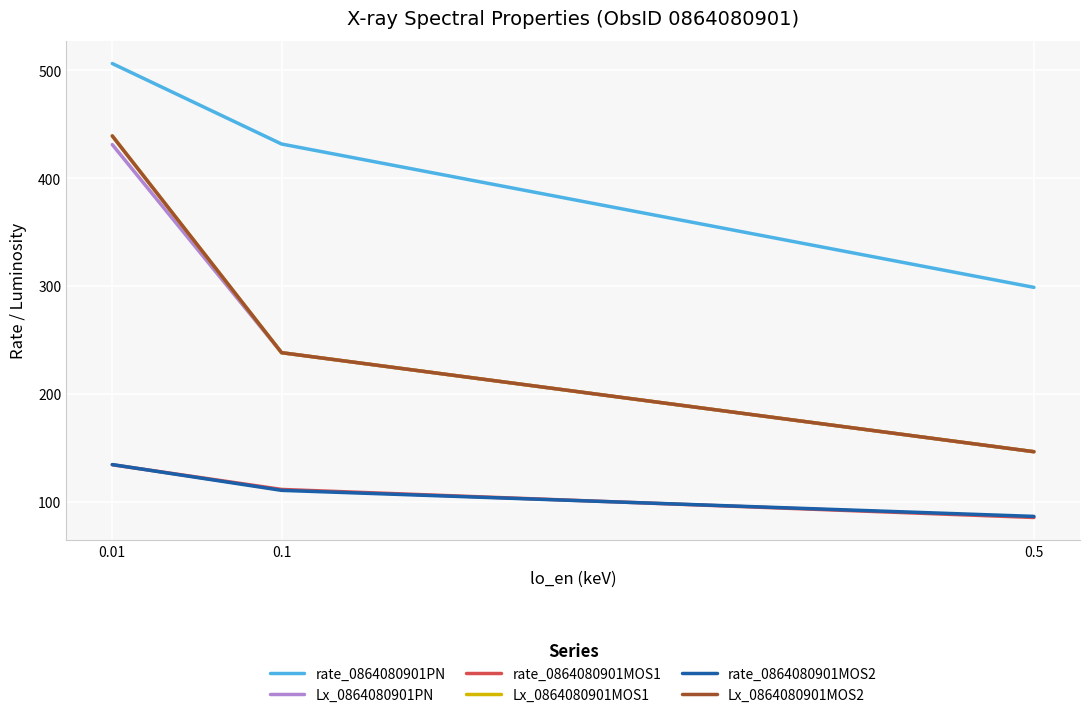

Which series has the largest range (max minus min)?

Lx_0864080901MOS1